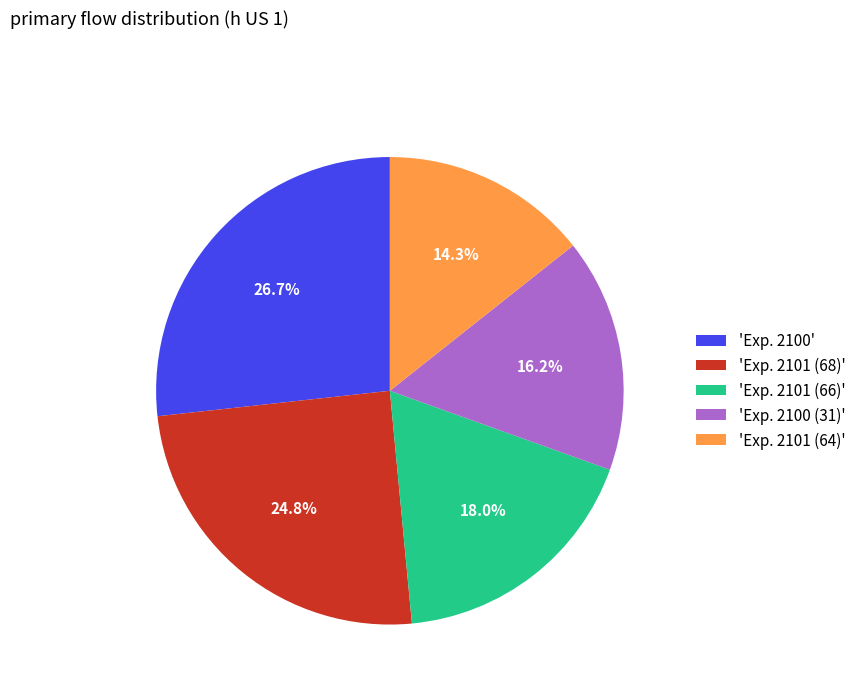

Does 'Exp. 2101 (64)' represent more than half of the total?

No